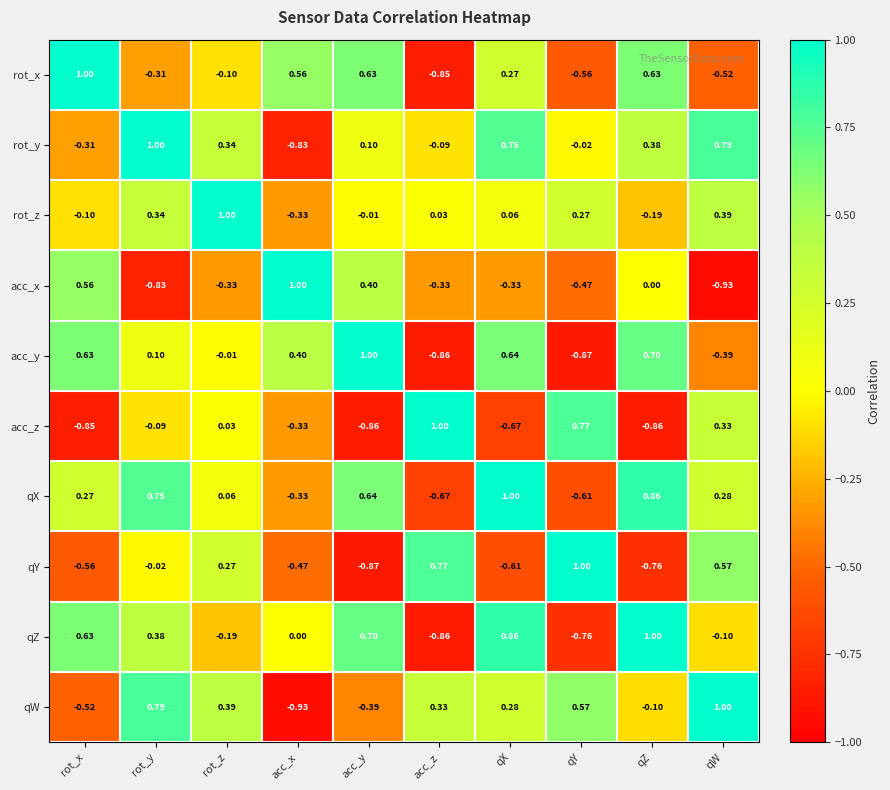

Where does the qY series first go above 0?

rot_z